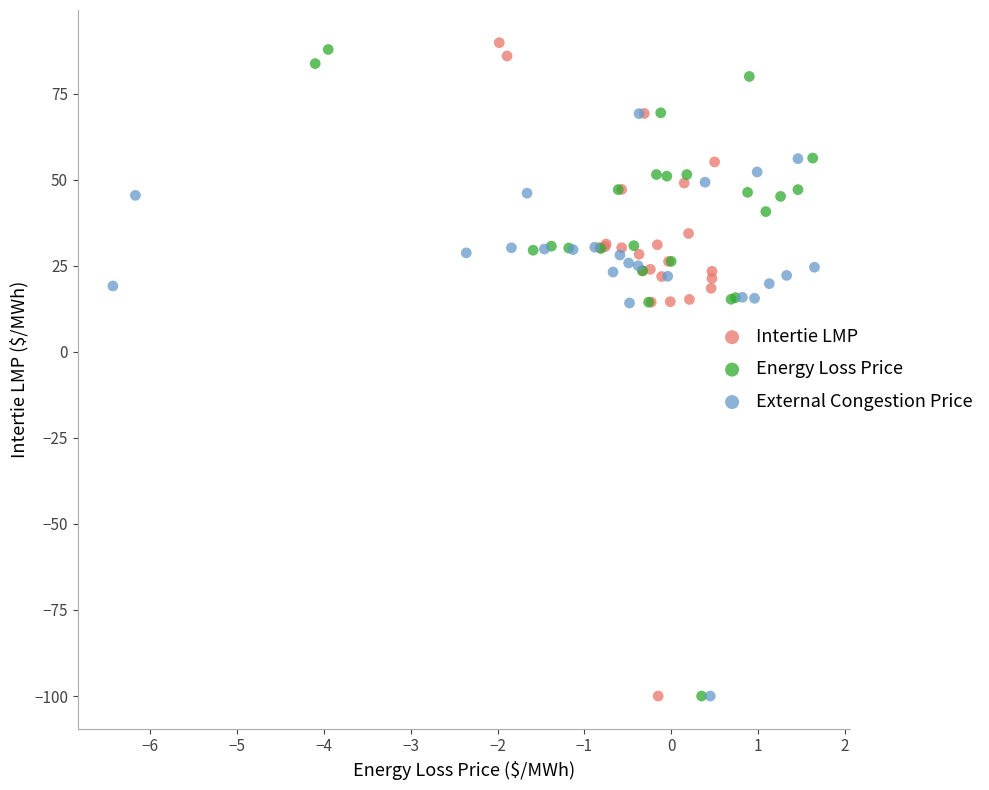

Which series has the largest Y range (max minus min)?

Intertie LMP